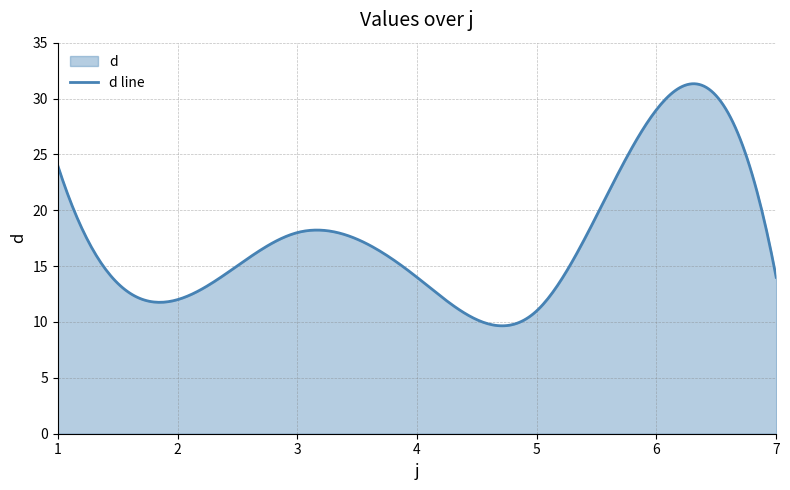

At which category does the data reach its first local valley?

2